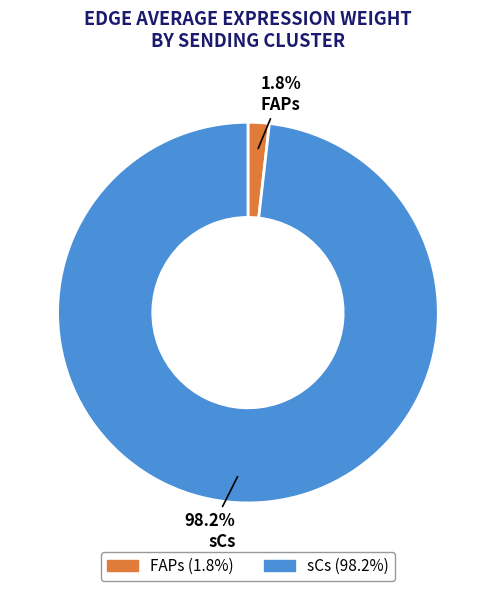

The sCs slice represents 28% of the pie. True or false?

False